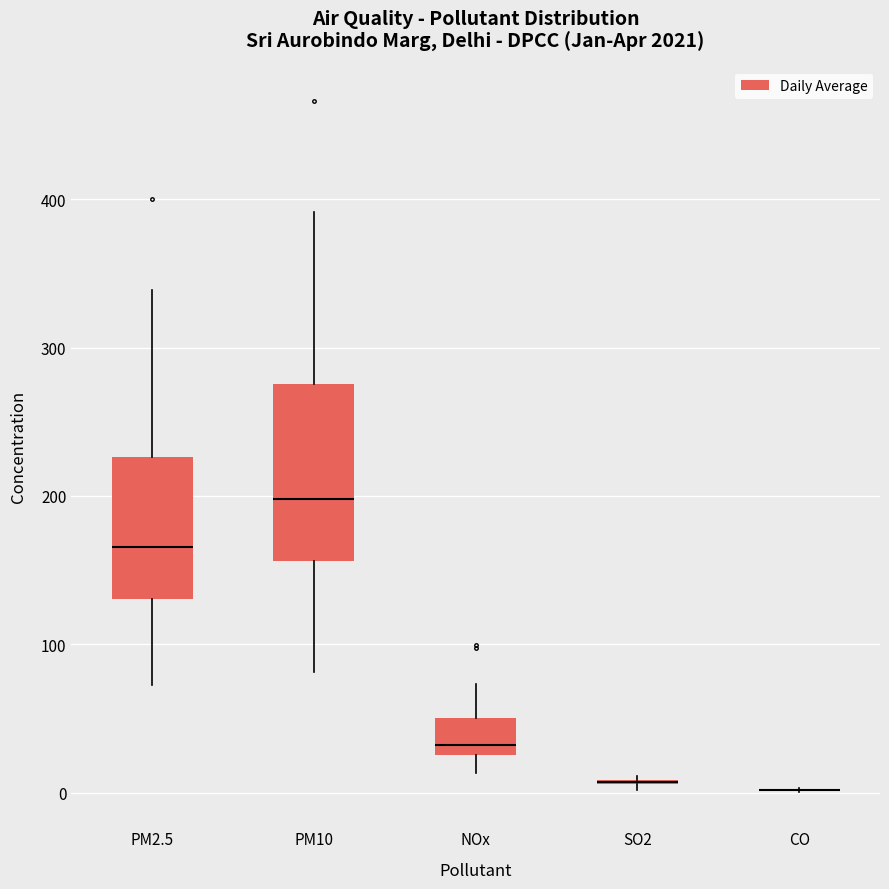

Reading left to right, transcribe this box plot: for each box, give where its median line is, the range the box spans, and where its two whiskers end, as read against the y-axis. The values are not printed on the chart, so give them approximately, as read against the axis.

PM2.5: median 170, box 130 to 230, whiskers 70 to 340
PM10: median 200, box 160 to 280, whiskers 80 to 390
NOx: median 30 (just above the box's lower edge), box 30 to 50, whiskers 10 to 70
SO2: box collapsed to a line at 10, whiskers 0 to 10
CO: box collapsed to a line at 0, whiskers 0 to 0